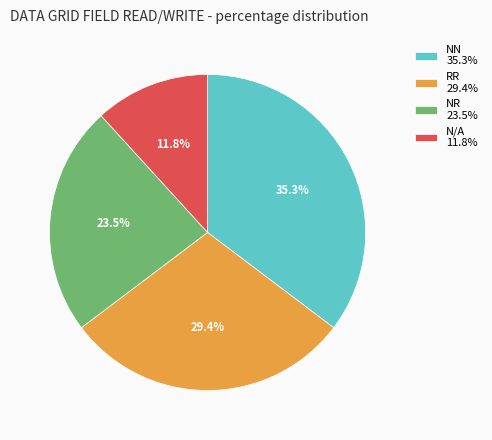

What portion of the pie excludes NN 35.3%?

64.7%